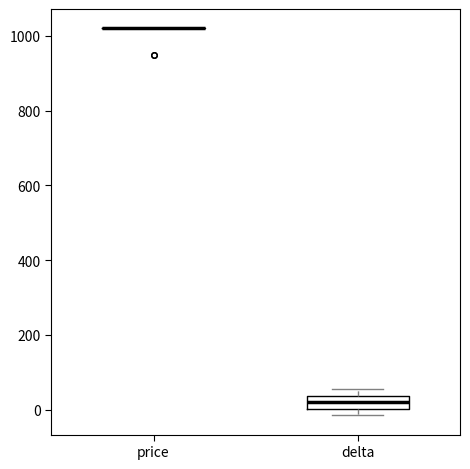

Reading left to right, transcribe this box plot: for each box, give where its median line is, the range the box spans, and where its two whiskers end, as read against the y-axis. The values are not printed on the chart, so give them approximately, as read against the axis.

price: box collapsed to a line at 1020, whiskers 1020 to 1020
delta: median 20, box 0 to 40, whiskers -20 to 60